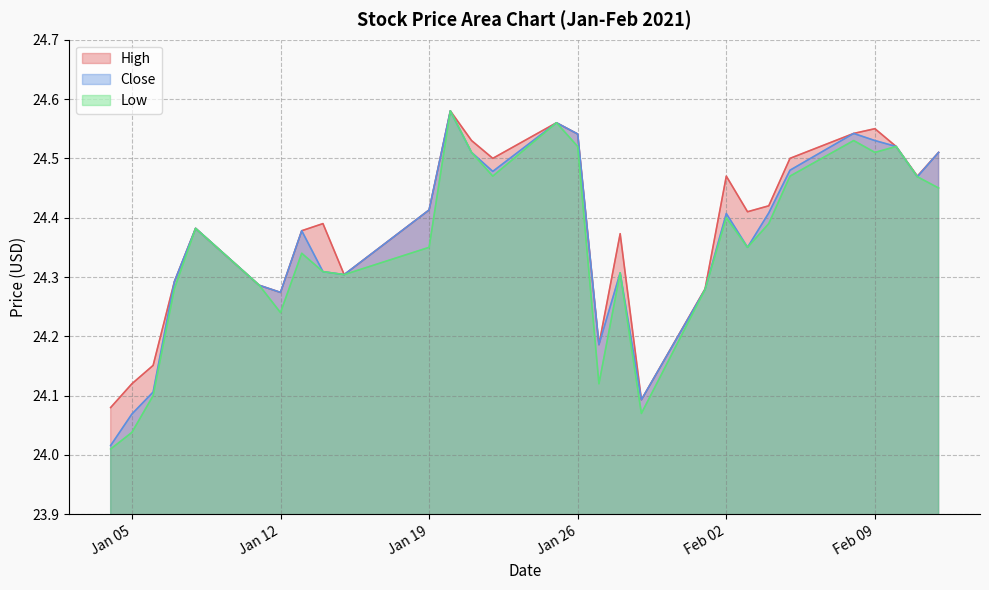

The value of Low at 2021-02-11 is 33.9. True or false?

False